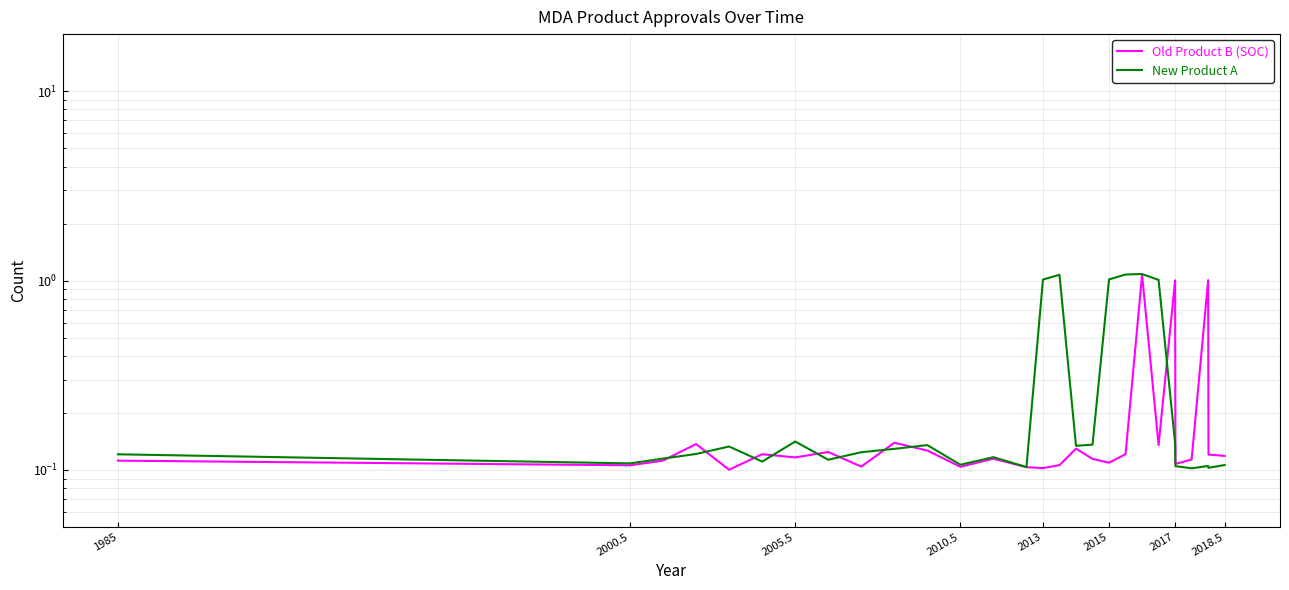

Read the New Product A value at 2018.5.

0.1